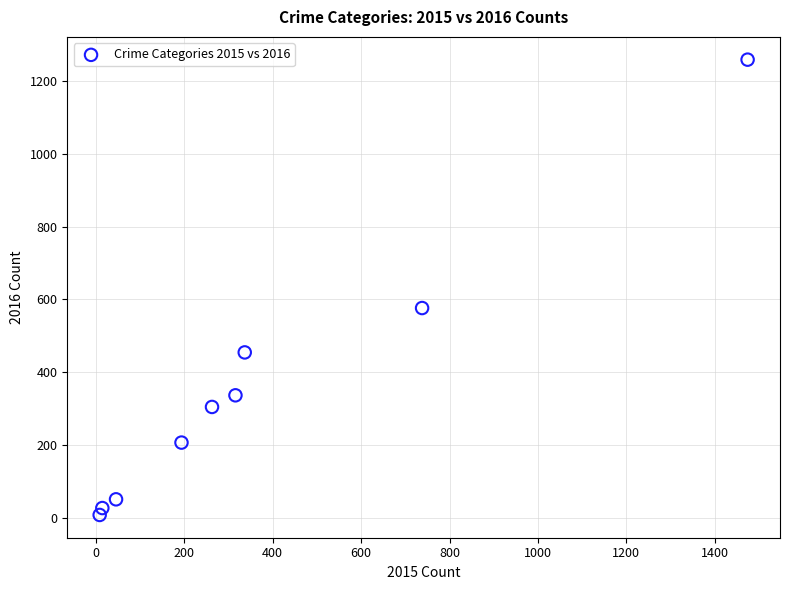

What Y value in the scatter plot is closest to 633?

576